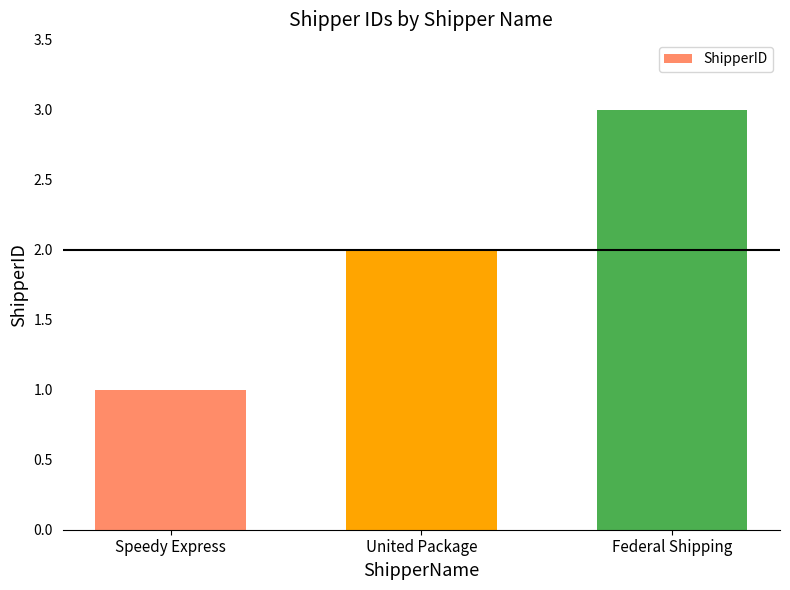

The chart shows a value of 3 at Federal Shipping. True or false?

True